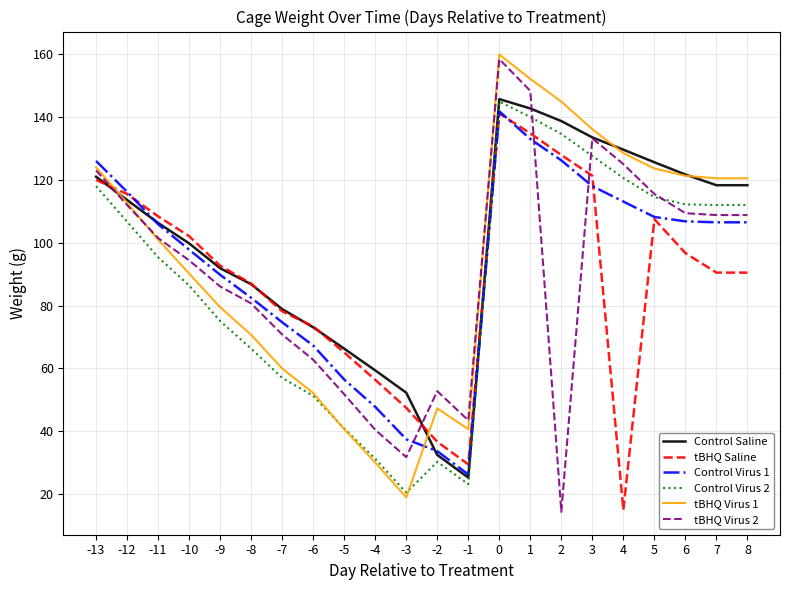

Which series ends up on top after the final intersection of tBHQ Saline and Control Virus 2?

Control Virus 2